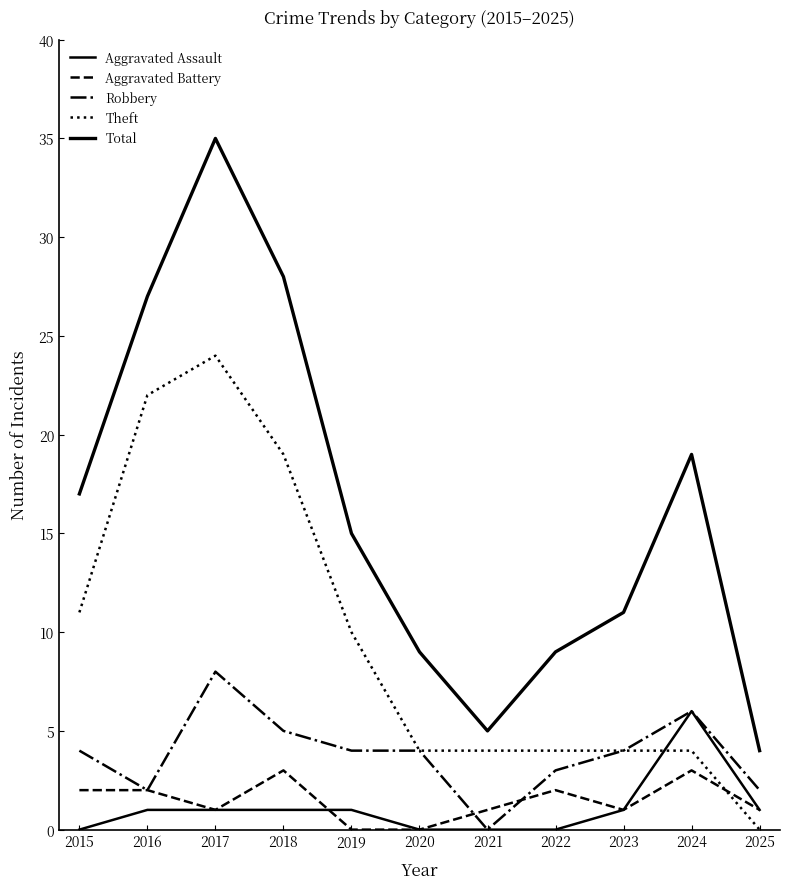

Does the chart display data point markers on the line(s)?

No